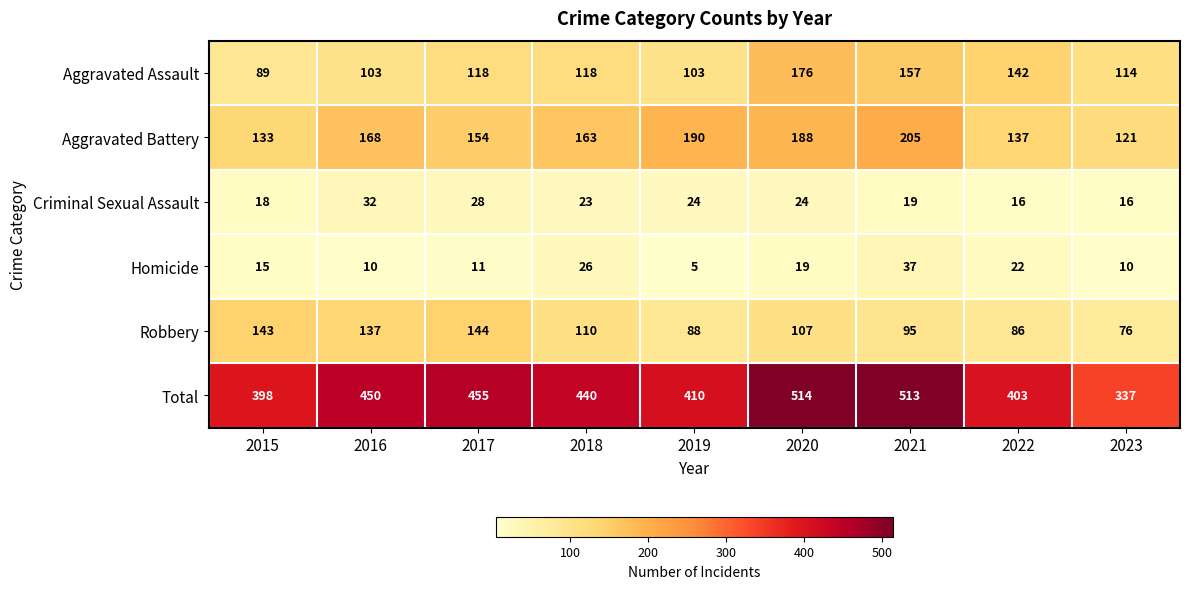

Which series has the largest range (max minus min)?

Total